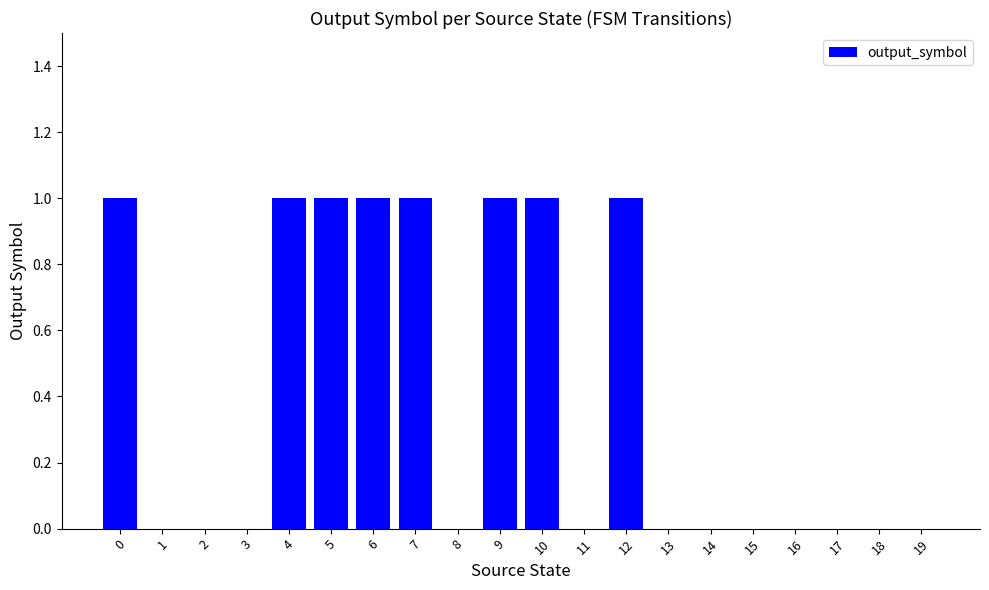

How many data points does each series have?

20